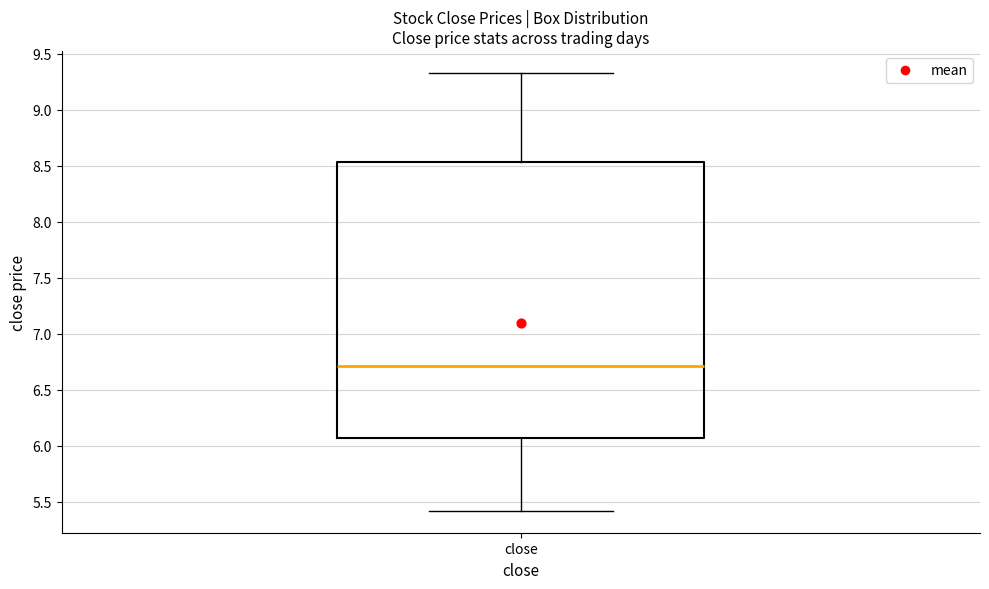

Read this box plot against the y-axis: the position of the median line, the range covered by the box, and the ends of both whiskers. The values are not printed on the chart, so give them approximately, as read against the axis.

median 6.70, box 6.05 to 8.55, whiskers 5.40 to 9.35